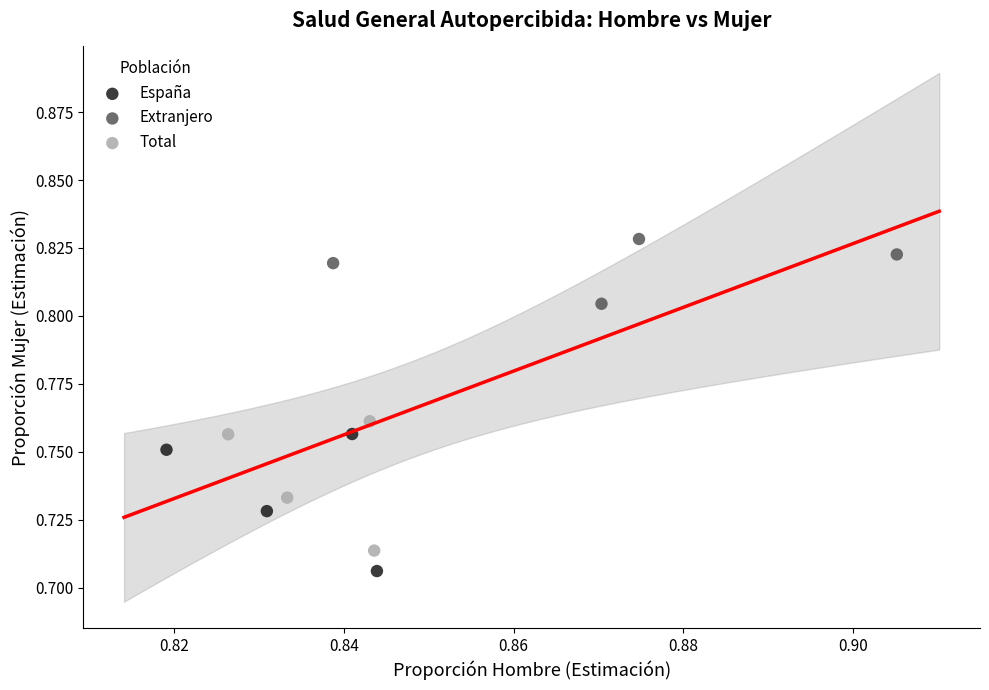

What are all the series names shown in the legend?

España, Extranjero, Total